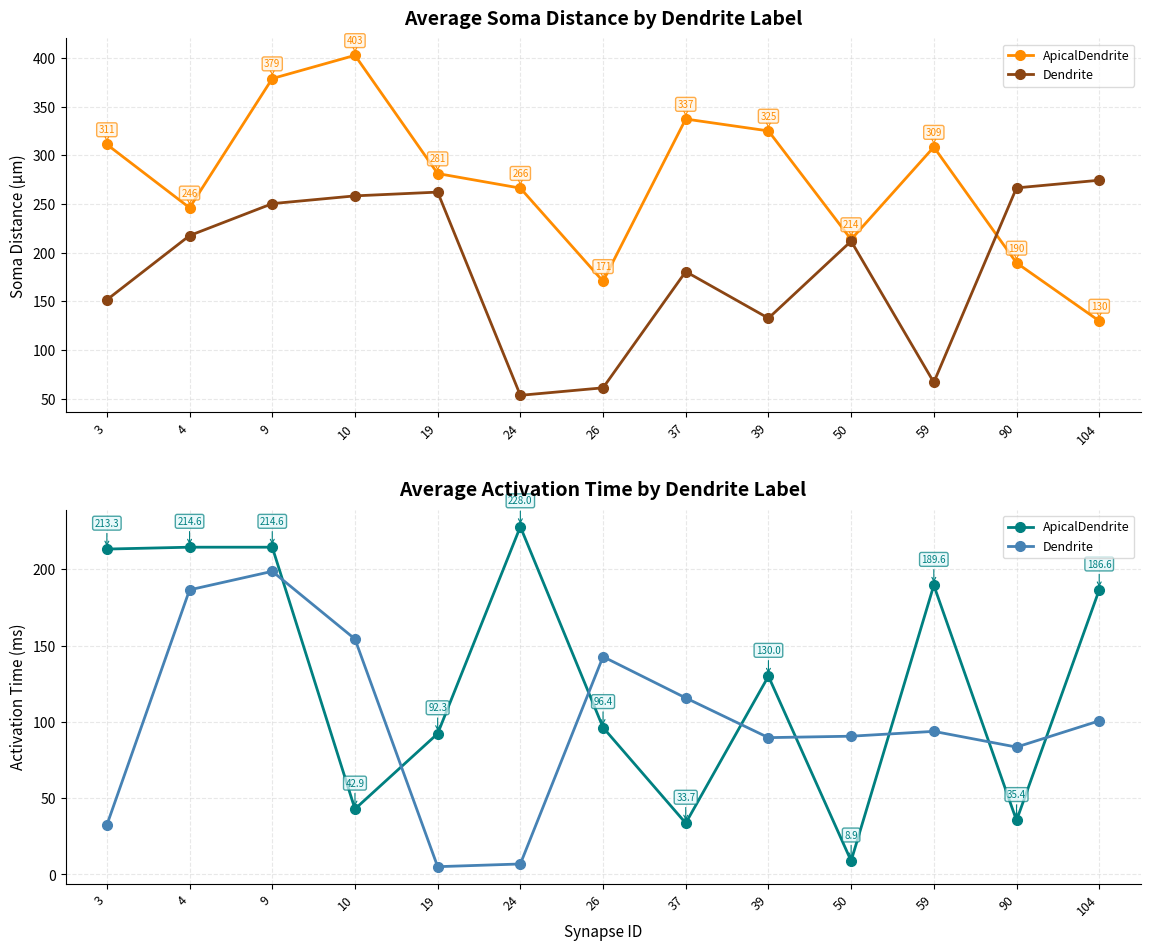

Which category has the highest value in the Dendrite series?

9